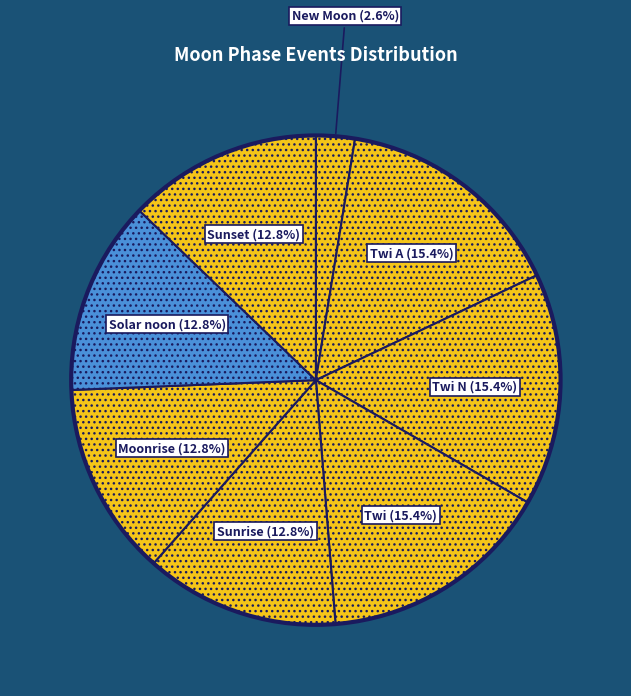

What is the smallest slice in the pie chart?

New Moon